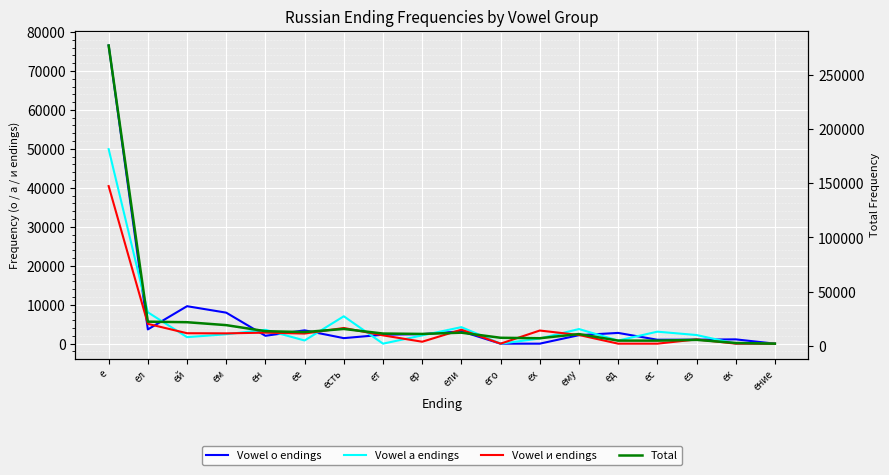

Reading right to left, what are all the values shown in this chart?

Vowel о endings: 0	1101	1023	1006	2759	2178	0	0	3163	2439	2295	1416	3419	2017	7956	9615	3654	76536
Vowel а endings: 0	0	2213	3075	794	3749	1320	0	4238	2122	0	7029	814	3554	2414	1670	8047	49932
Vowel и endings: 0	0	1085	0	0	2223	3369	0	3583	494	2126	4025	2592	2825	2641	2677	5080	40447
Total: 2170	2815	5671	4950	4974	10997	7170	7591	12295	11123	11483	15719	12827	13677	19233	21927	22424	276891